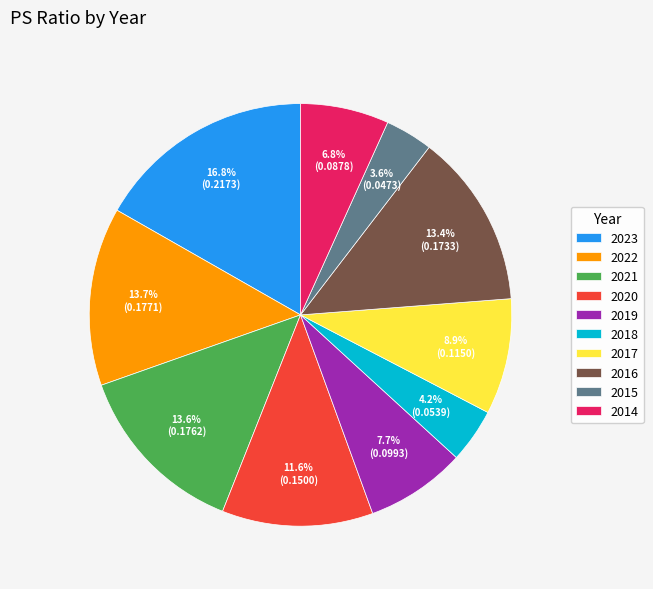

To the nearest percent, what is the difference between the 2017 and 2019 slice percentages?

1%